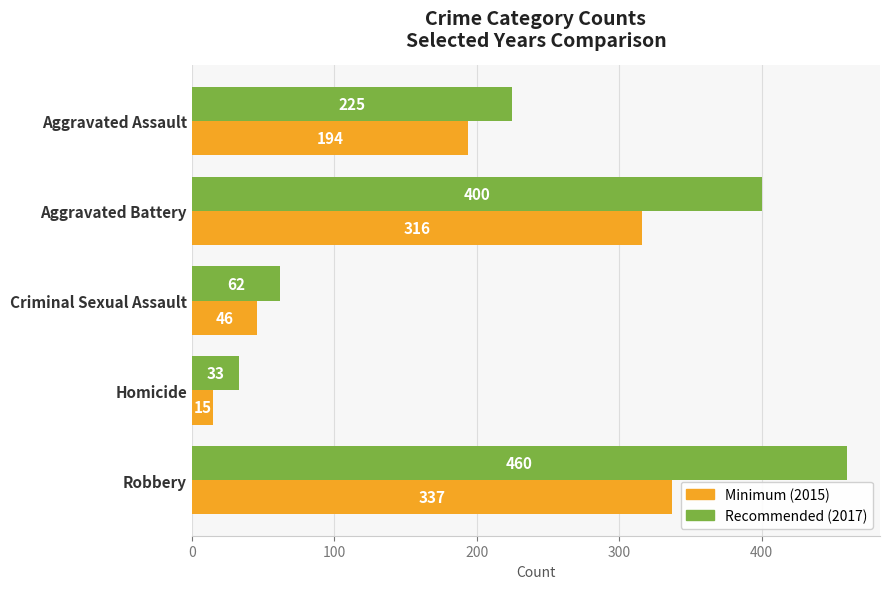

What is the minimum value shown in the chart?

15